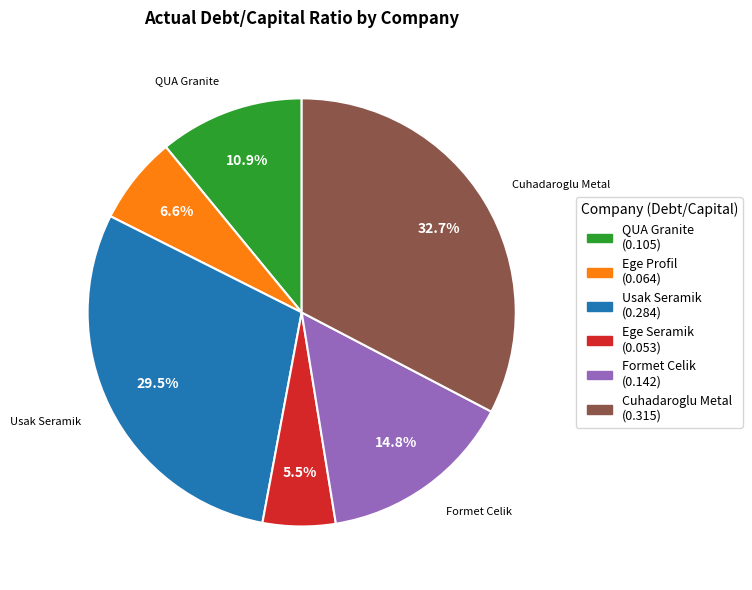

To the nearest percent, what is the difference between the Cuhadaroglu Metal and Formet Celik slice percentages?

18%